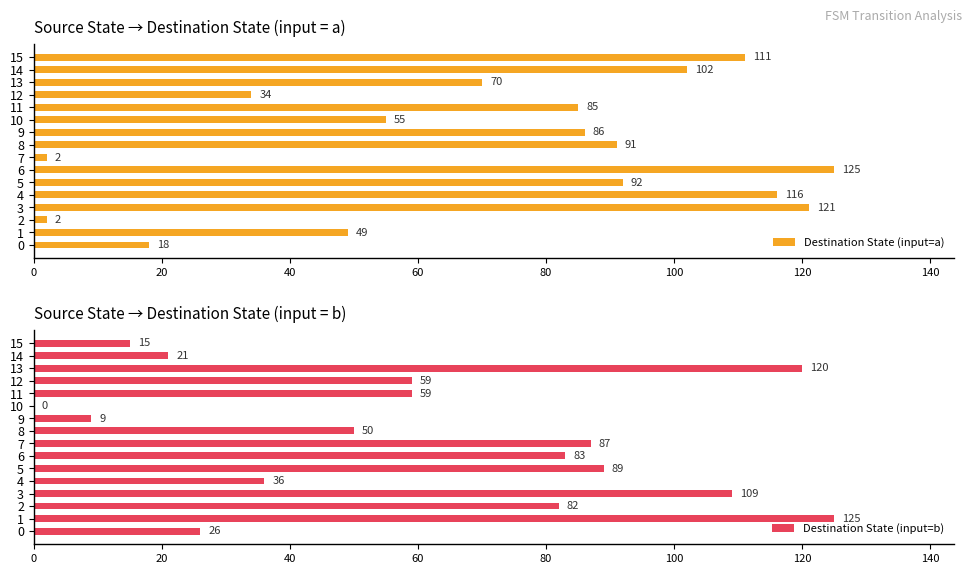

Is the value of Destination State (input=a) at 10 greater than the value of Destination State (input=b) at 15?

Yes